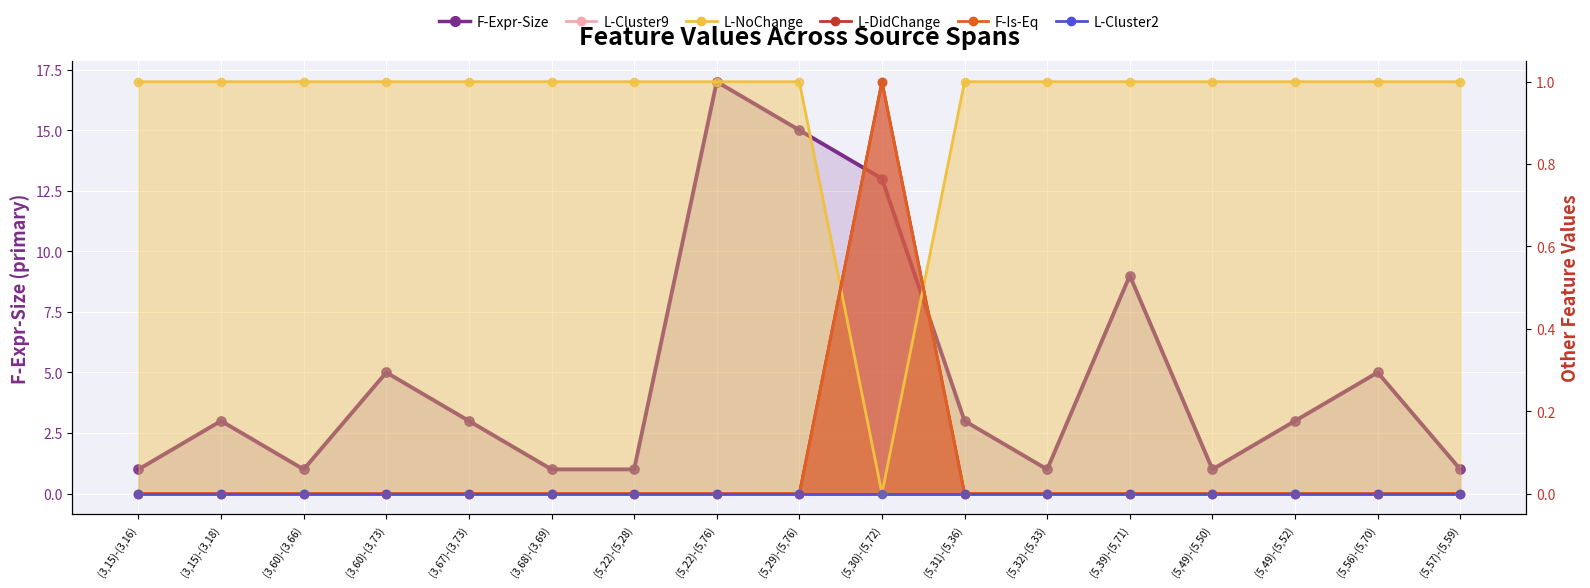

Which series has the largest Y range (max minus min)?

F-Expr-Size